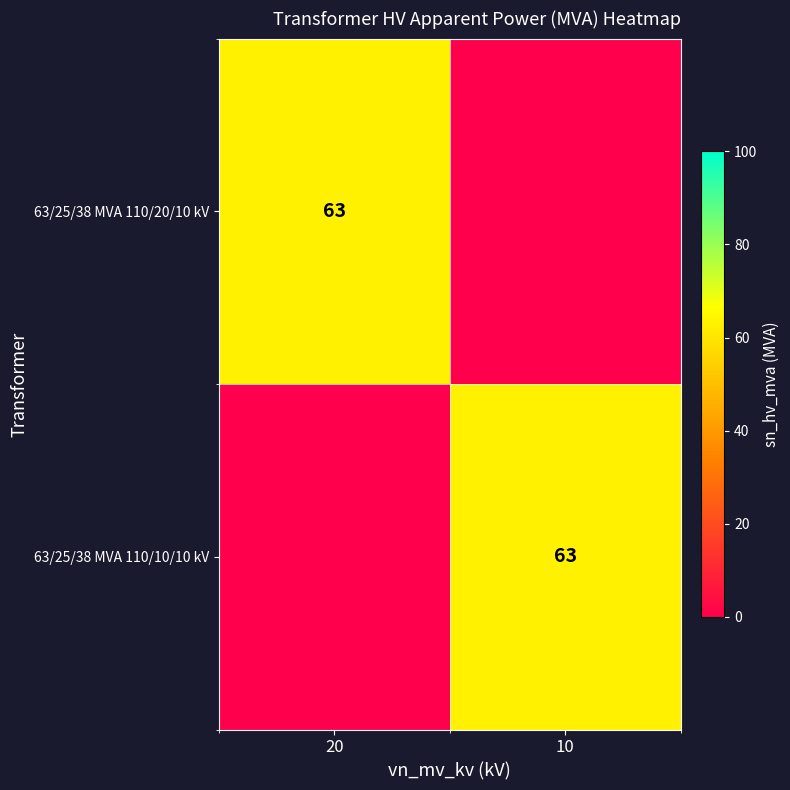

True or false: 63/25/38 MVA 110/10/10 kV has a value of 63 at 10.

True